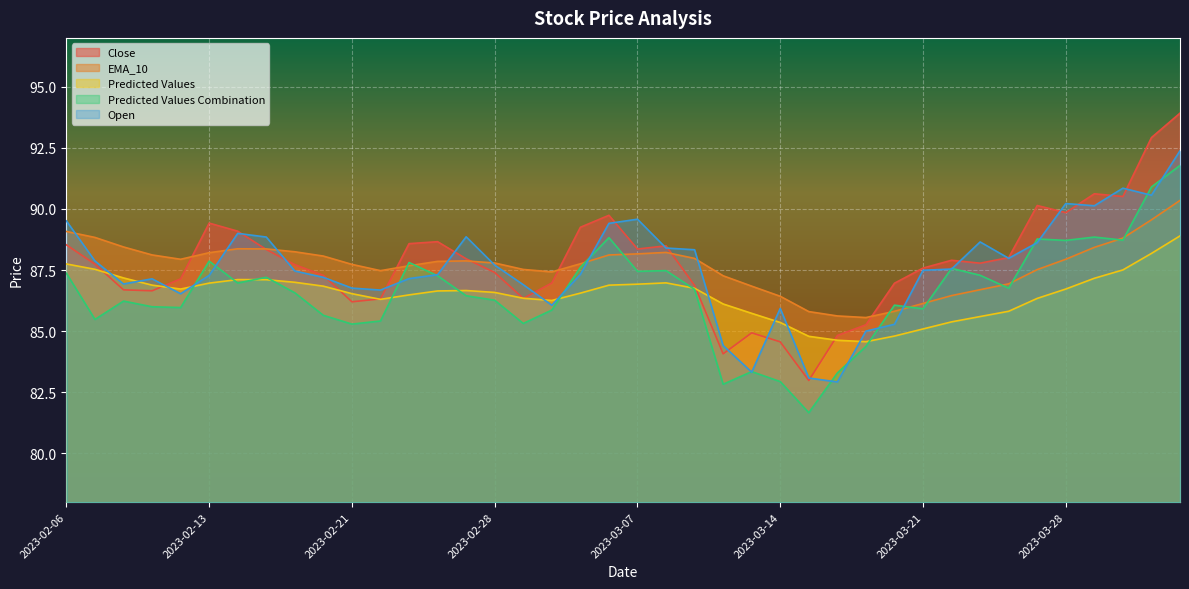

In Close, how many points are higher than both neighbors (excluding endpoints)?

8